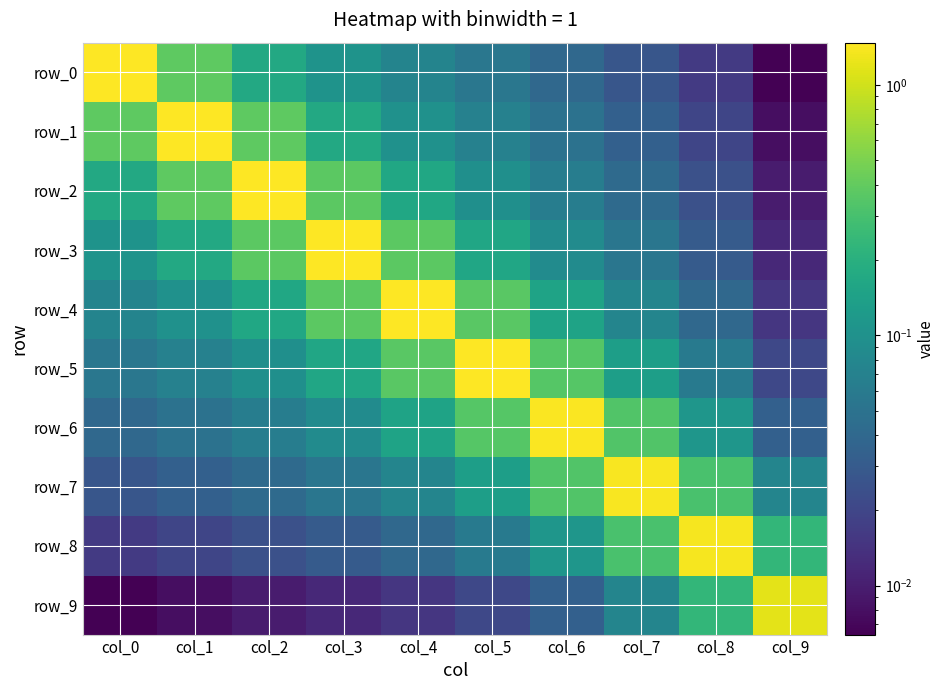

The value of row_1 at col_2 is 0.1. True or false?

False